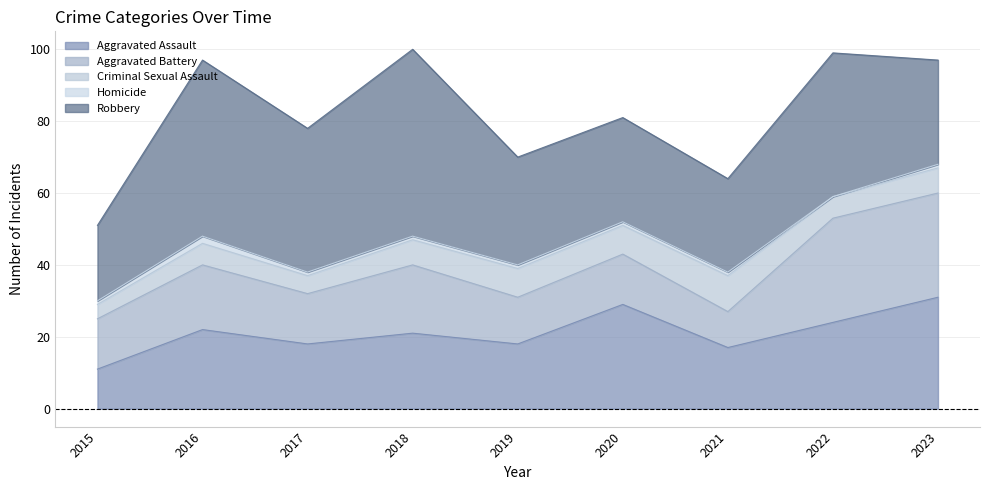

What is the difference between the maximum and second lowest values in the Criminal Sexual Assault series?

5